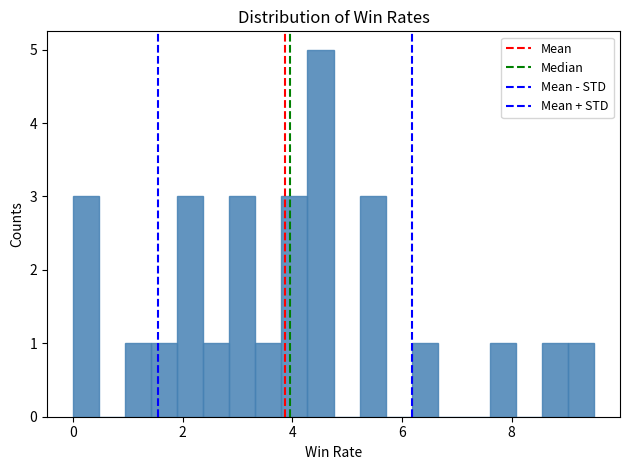

Around what value on the x-axis is the tallest bar? Give the approximate position of its centre, as read against the axis.

4.6